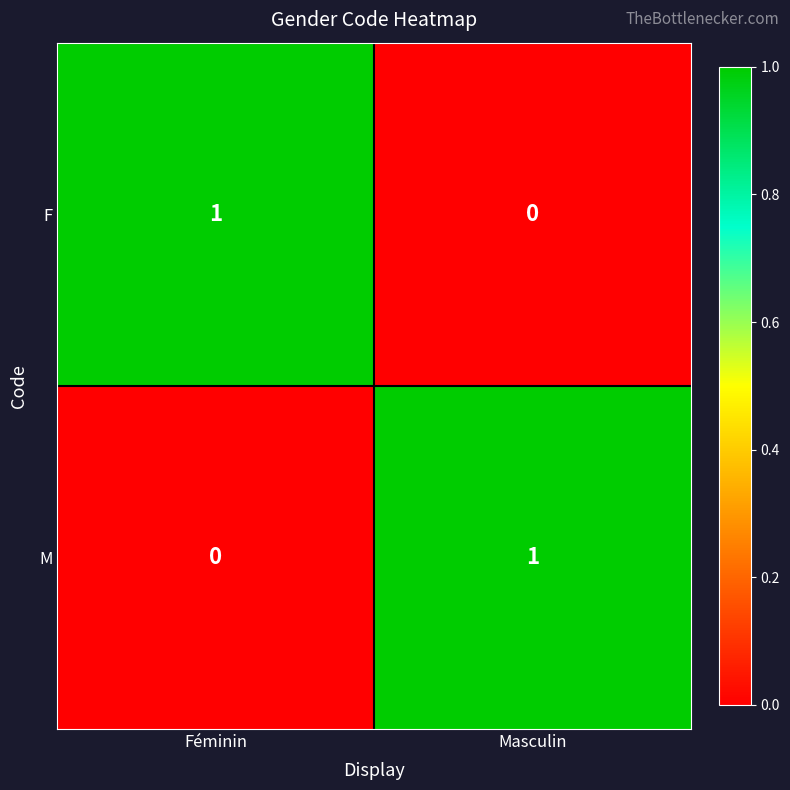

At Masculin, list the series in order from largest to smallest.

M, F